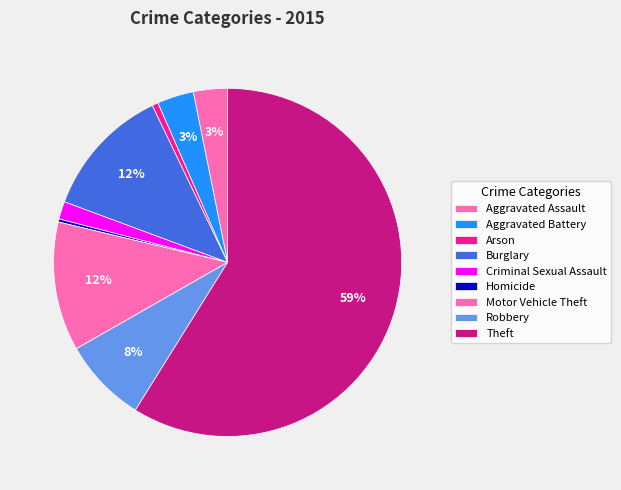

What is the change in value from Criminal Sexual Assault to Theft?

+1012